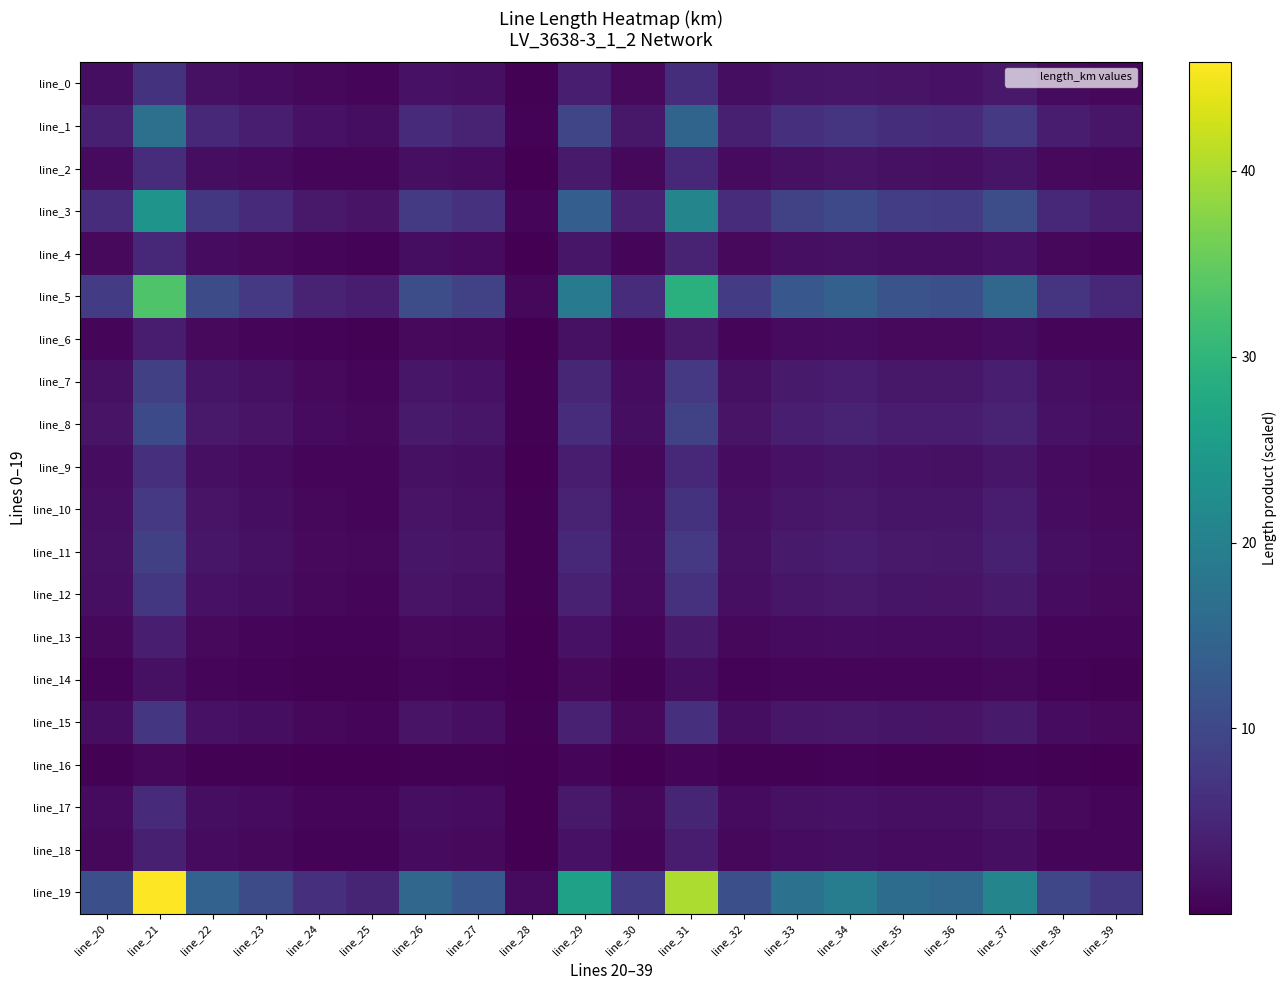

Which label corresponds to the smallest value in the chart?

line_28